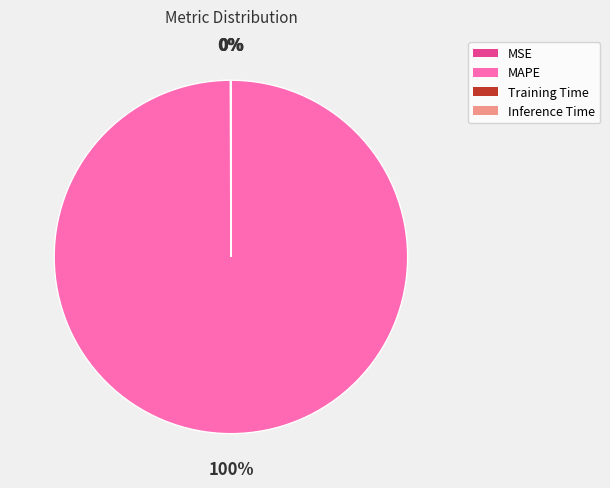

Does MAPE account for over 50% of the chart?

Yes